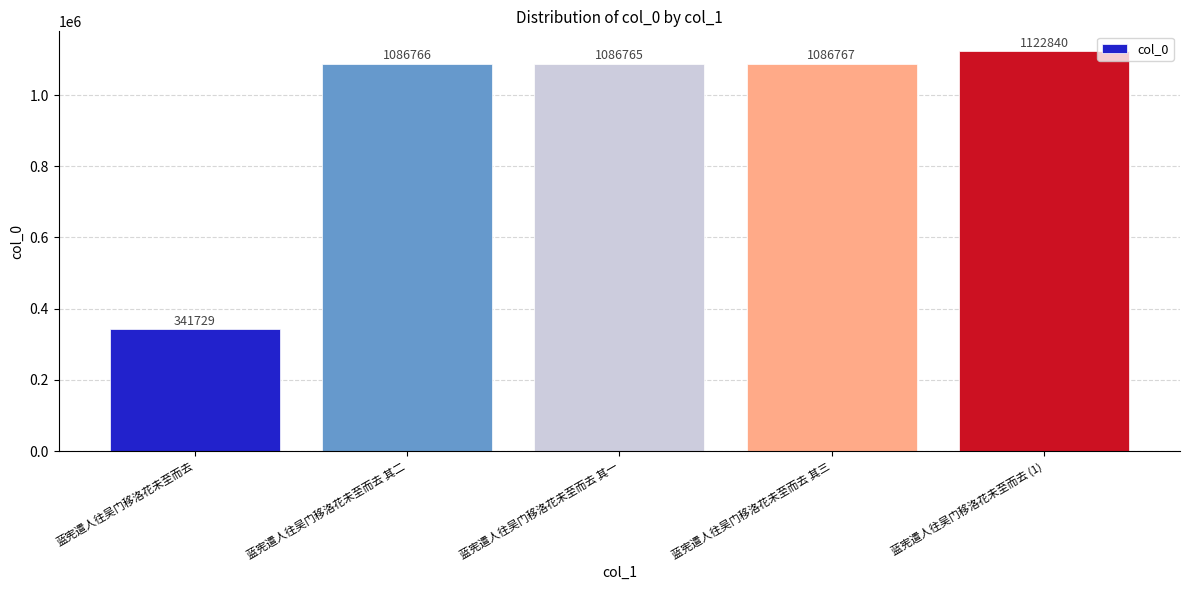

True or false: the data shows 1086765 at 蓝宪遣人往吴门移洛花未至而去 其一.

True